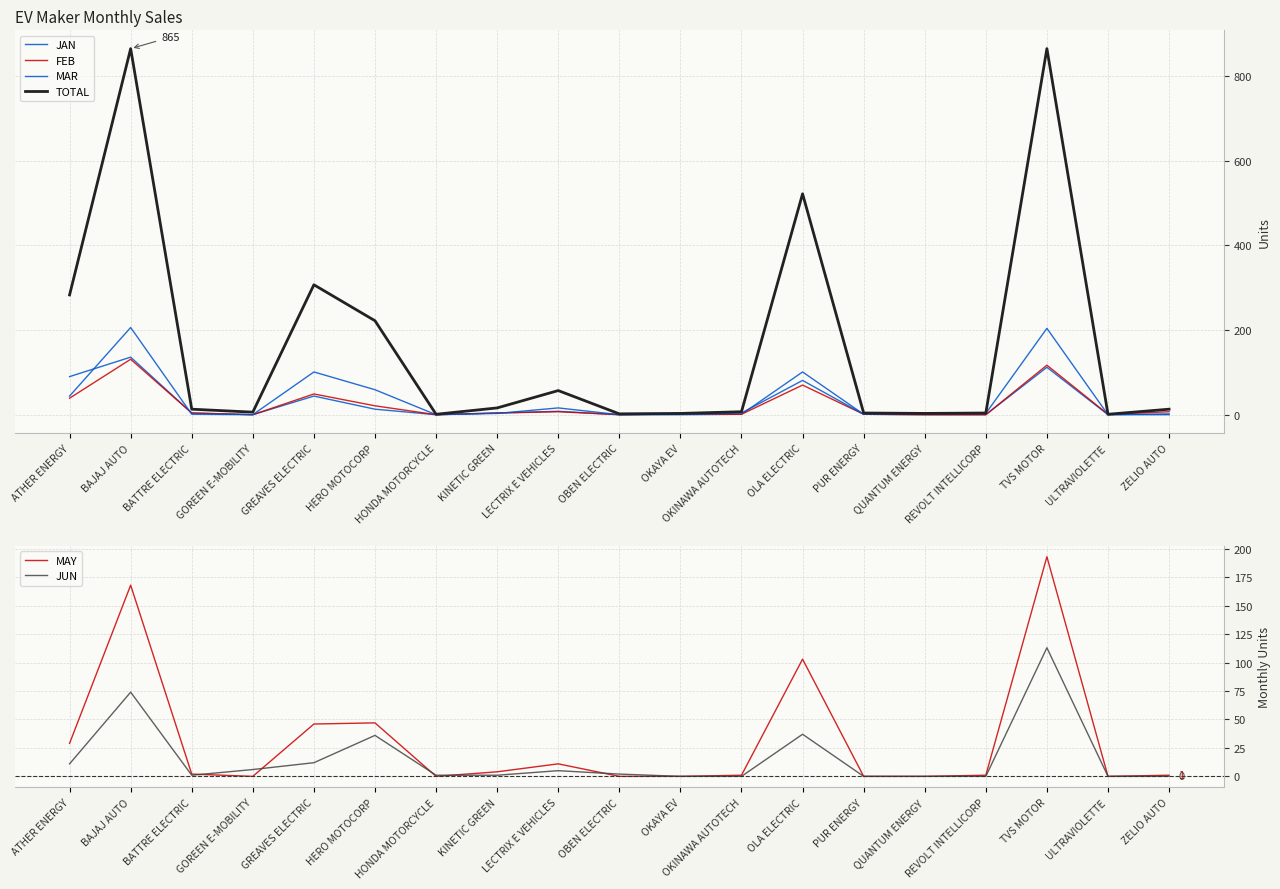

What is the label of the 4th point from the left?

GOREEN E-MOBILITY